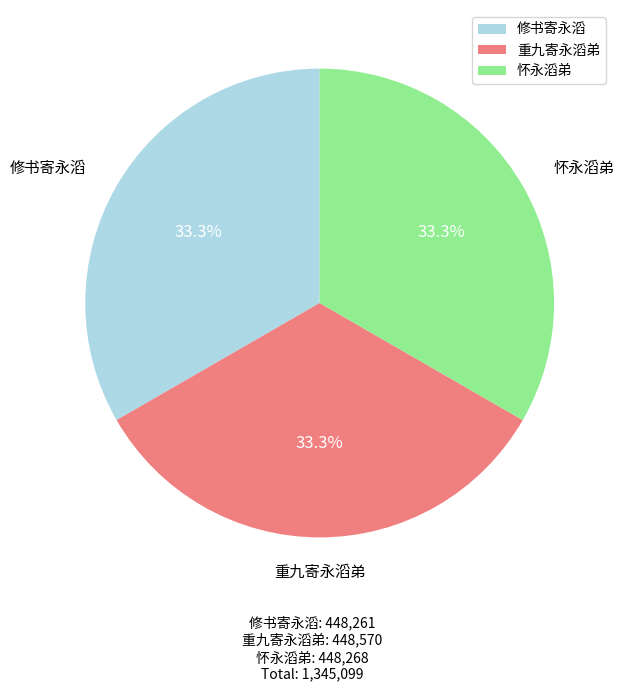

How much of the chart is everything except 重九寄永滔弟?

66.7%